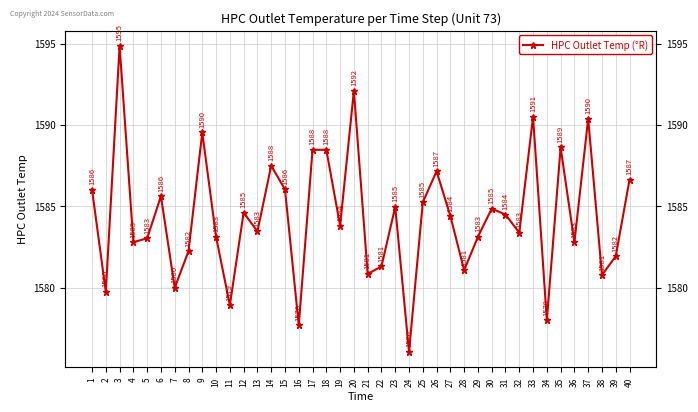

At which category does the chart reach its peak across all series?

3